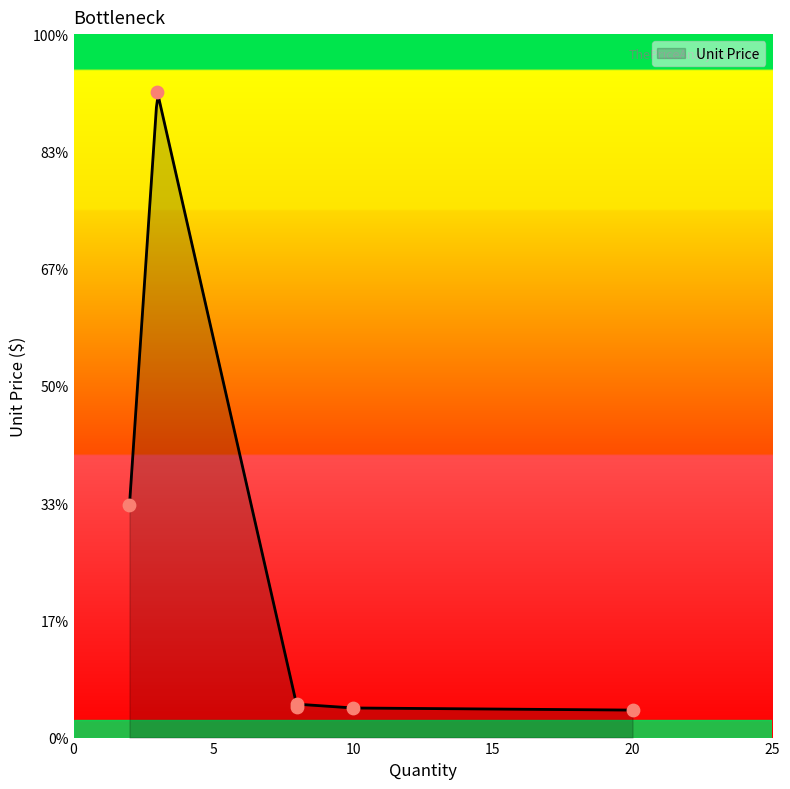

What is the change in value from 8 to 10?

-0.1